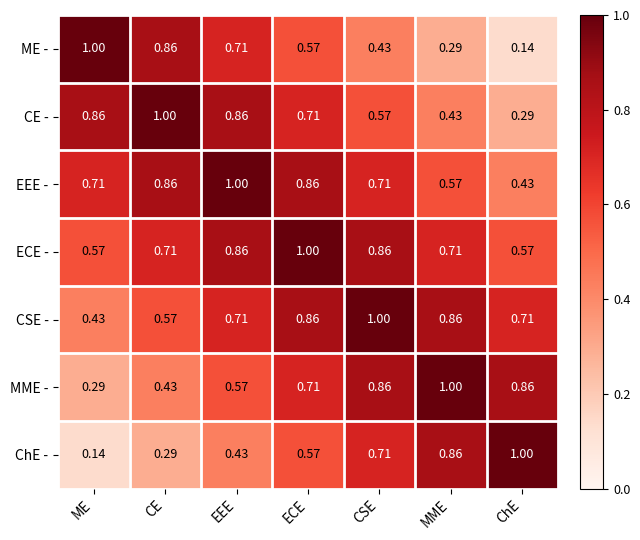

At ChE, list the series in order from smallest to largest.

ME -, CE -, EEE -, ECE -, CSE -, MME -, ChE -